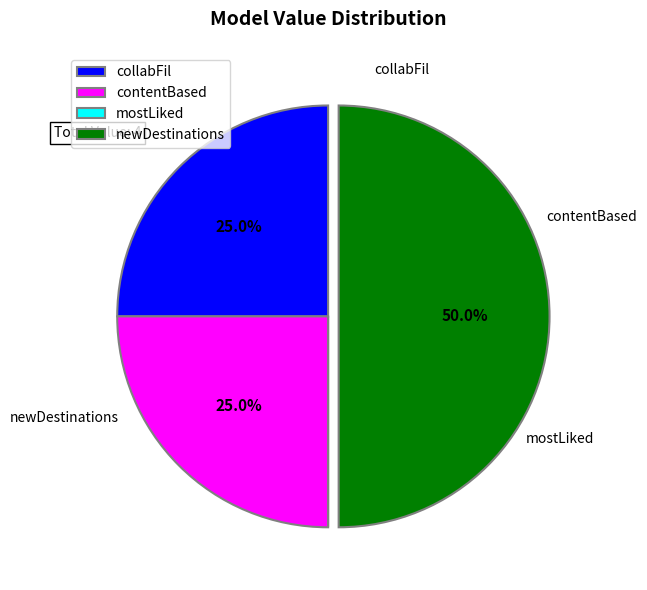

Do newDestinations and collabFil together represent more than half of the pie?

Yes